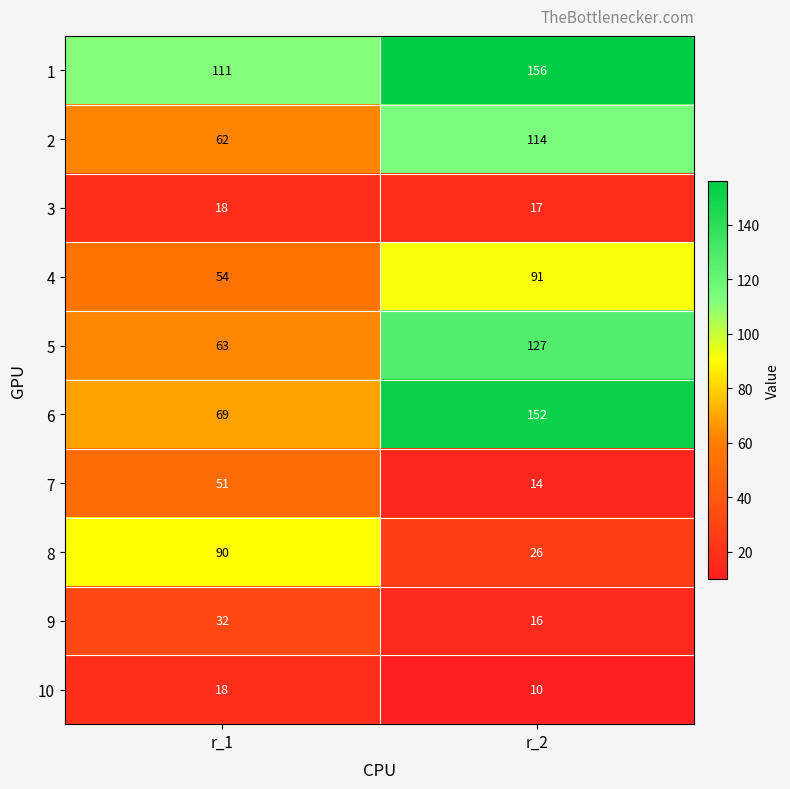

Where is 5 nearest to the value 95?

r_1